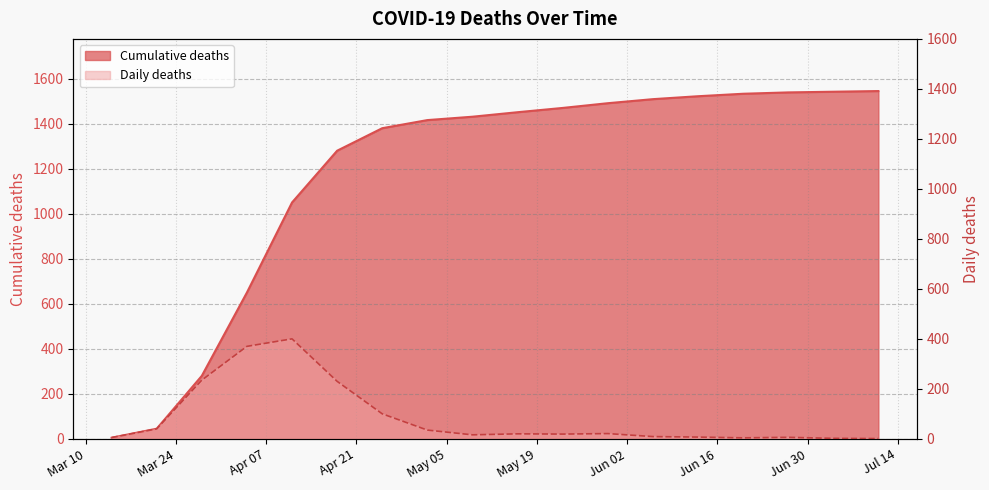

True or false: Daily deaths and Cumulative deaths intersect in this chart.

False